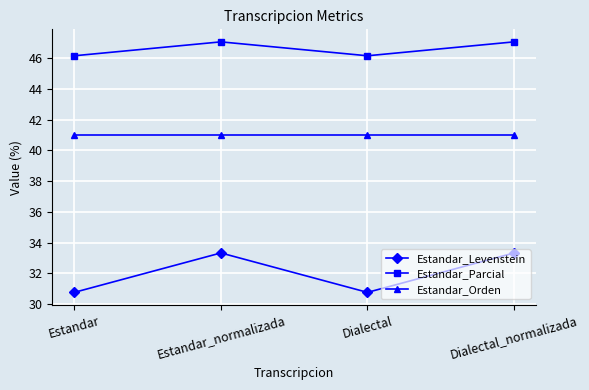

Reading left to right, extract all data points from this chart.

Estandar_Levenstein: Estandar=30.8	Estandar_normalizada=33.3	Dialectal=30.8	Dialectal_normalizada=33.3
Estandar_Parcial: Estandar=46.2	Estandar_normalizada=47.1	Dialectal=46.2	Dialectal_normalizada=47.1
Estandar_Orden: Estandar=41.0	Estandar_normalizada=41.0	Dialectal=41.0	Dialectal_normalizada=41.0